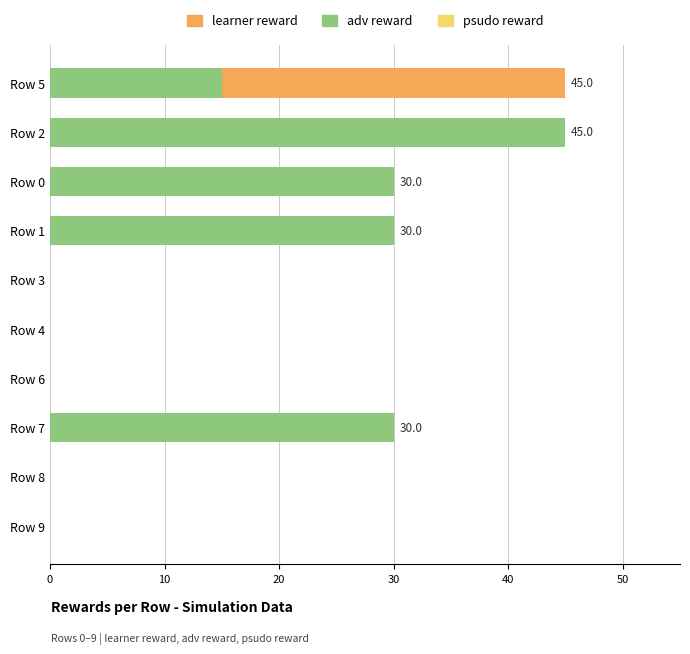

Count the number of categories in the chart.

10